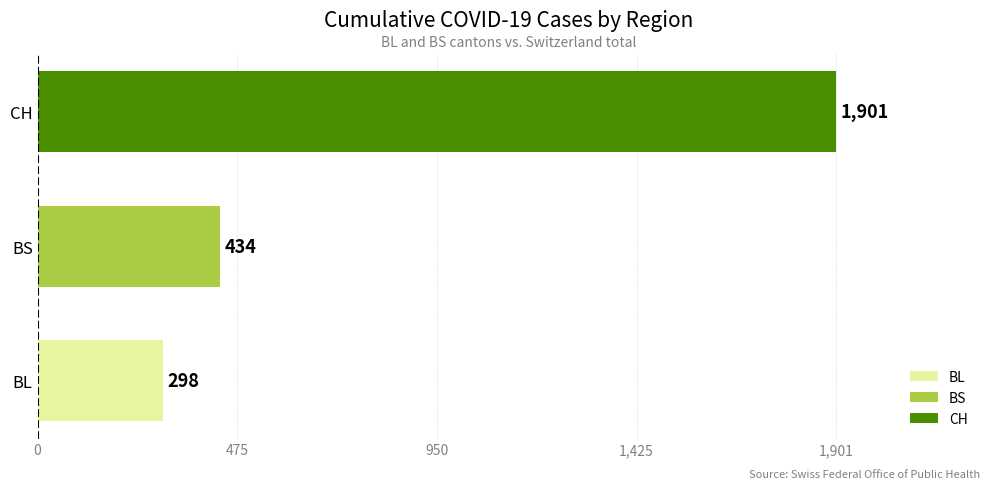

List the labels in order of value, smallest first.

BL, BS, CH